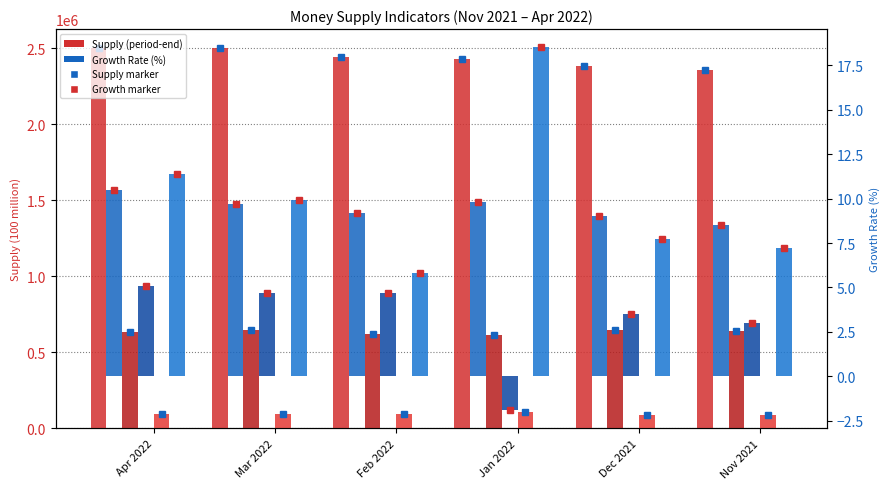

At which label does M1 Supply (period-end) first exceed 637482?

Mar 2022